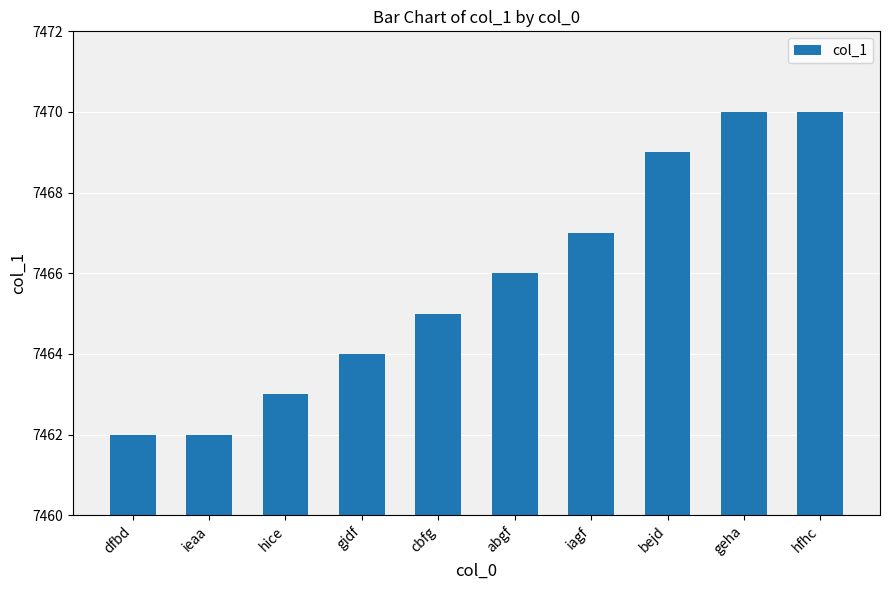

Reading left to right, extract all data points from this chart.

dfbd=7462	ieaa=7462	hice=7463	gidf=7464	cbfg=7465	abgf=7466	iagf=7467	bejd=7469	geha=7470	hfhc=7470